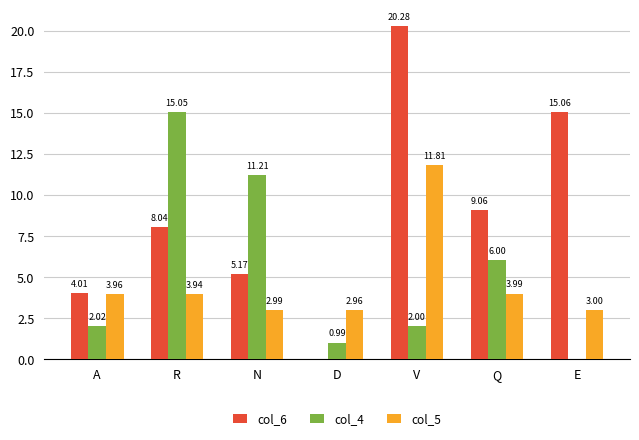

At which label is col_5 closest to 7?

Q